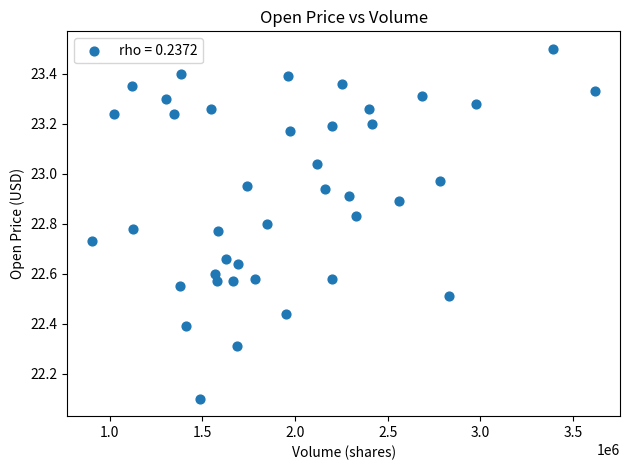

What Y value in the scatter plot is closest to 22?

22.1